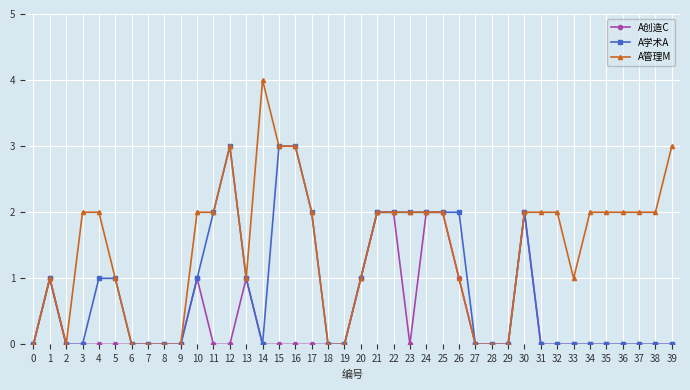

Rank the series by their average value, from highest to lowest.

A管理M, A学术A, A创造C